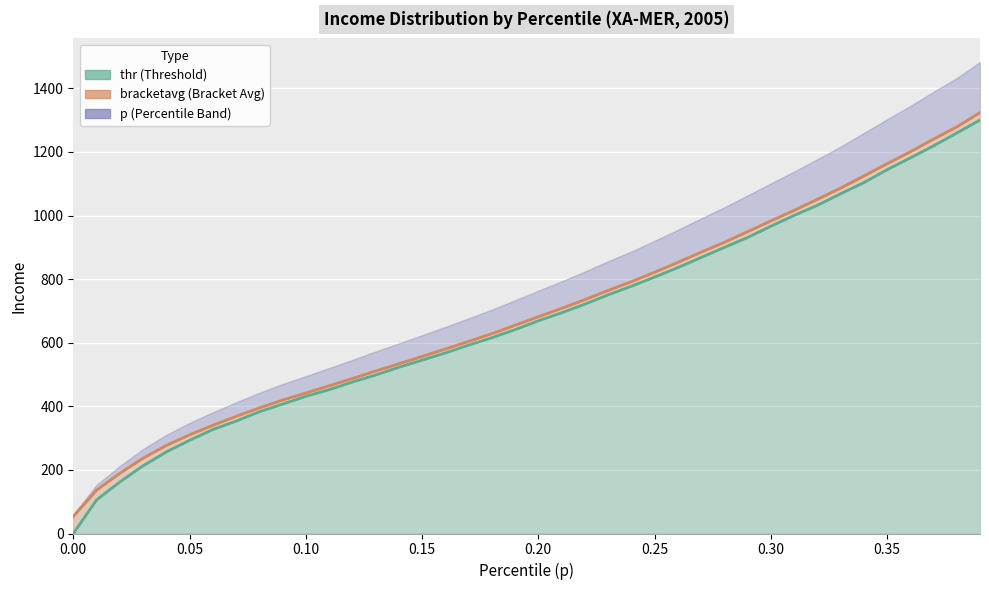

Which series has the largest total across all categories?

p